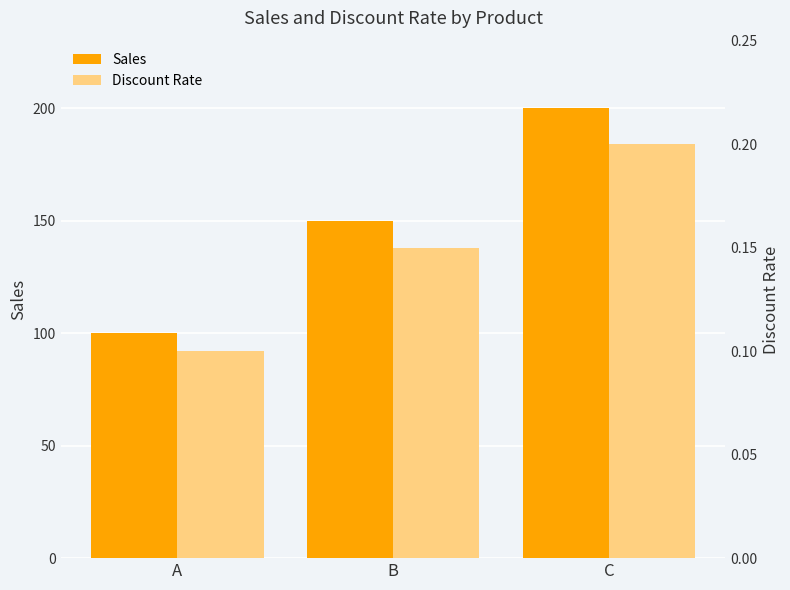

What is the greatest value displayed?

200.0